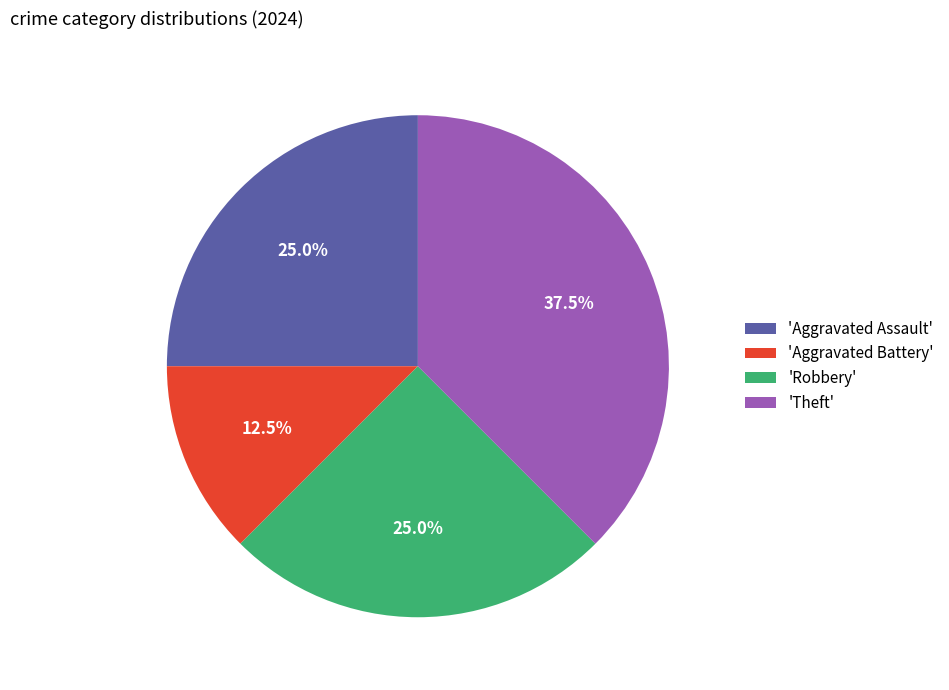

Combined, do 'Theft' and 'Aggravated Assault' account for over 50%?

Yes